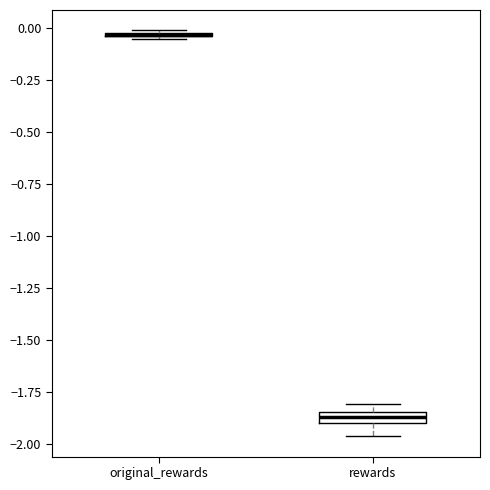

Where is the lower edge of the box for original_rewards on the y-axis? The values are not printed on the chart, so give them approximately, as read against the axis.

-0.05